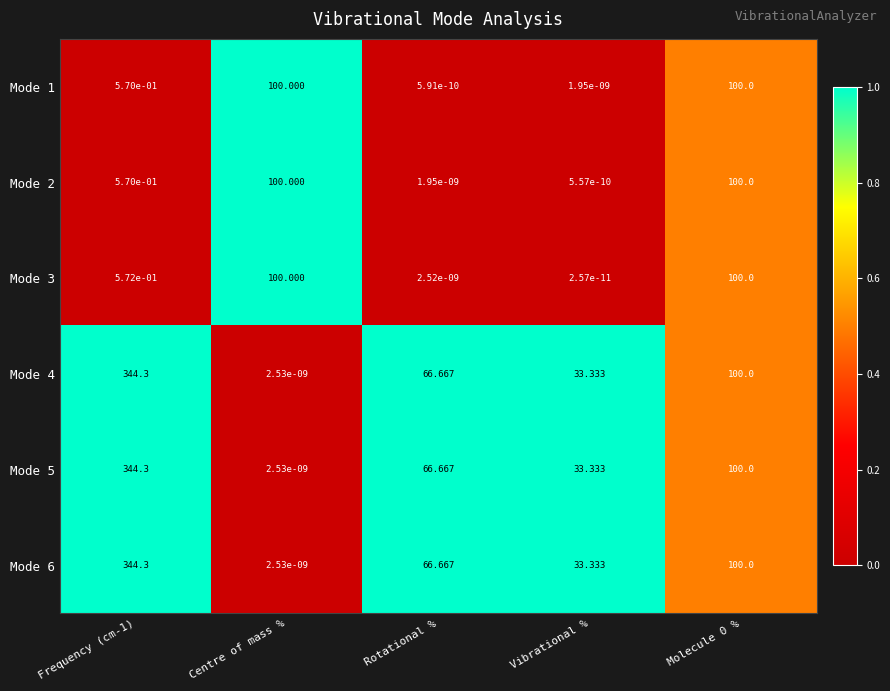

At which category does the chart reach its minimum across all series?

Vibrational %